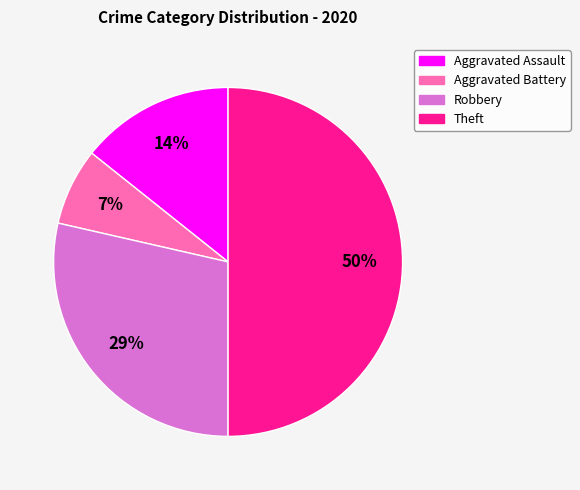

Is the sum of Aggravated Assault and Aggravated Battery greater than half?

No